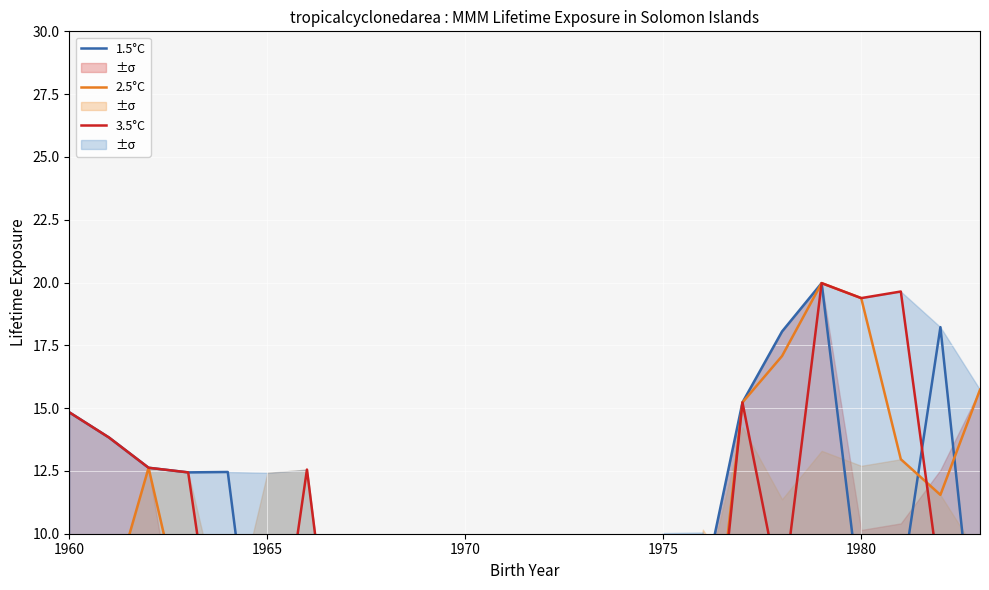

Is the value of 1.5°C at 12 greater than the value of 2.5°C at 17?

No